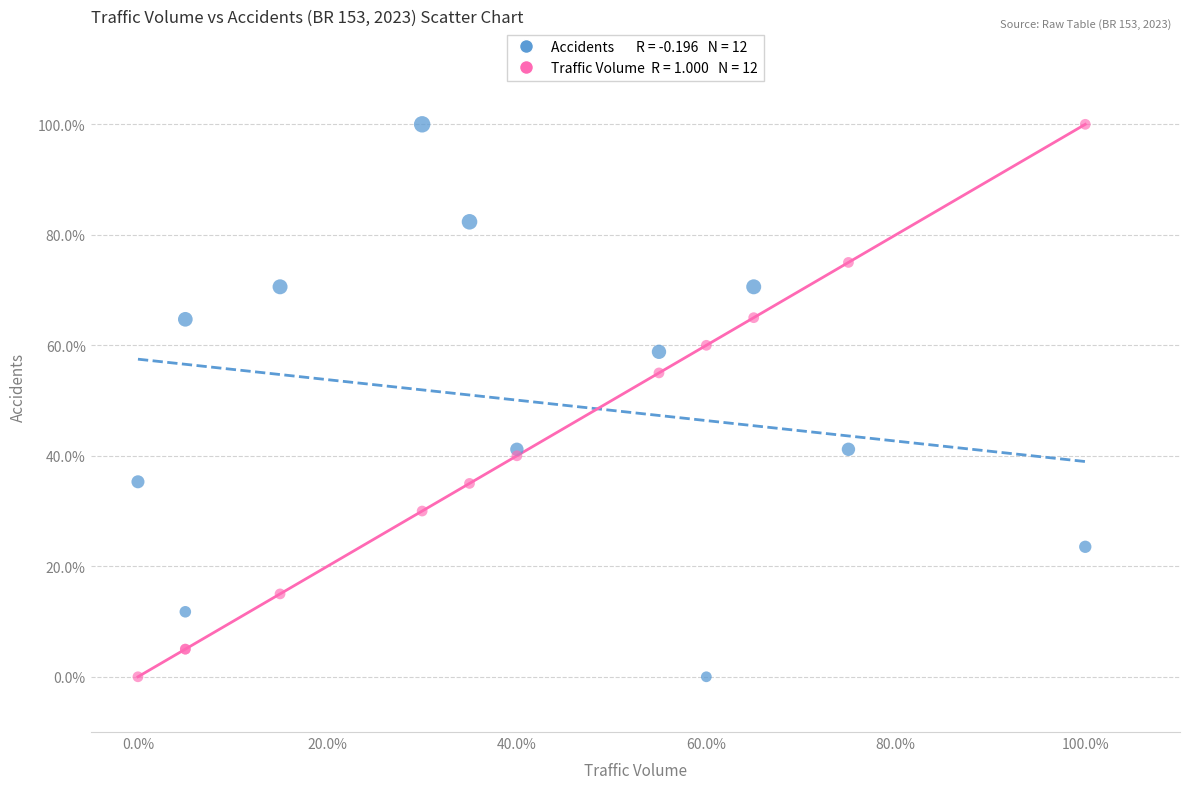

Across all series, what Y value is closest to 50?

55.0